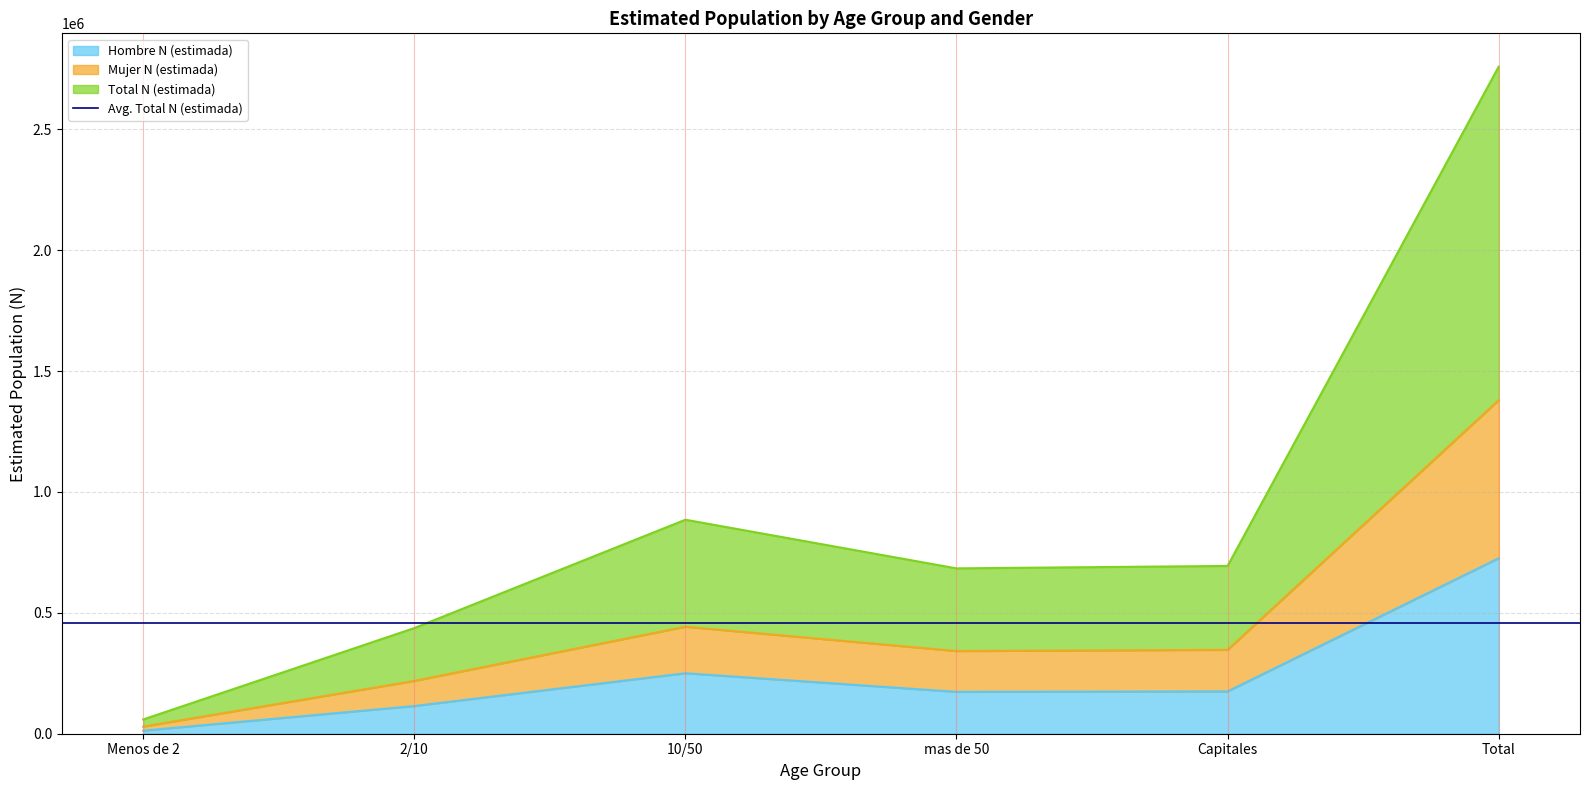

Is it true that Total N (estimada) equals 2758832 at Total?

True